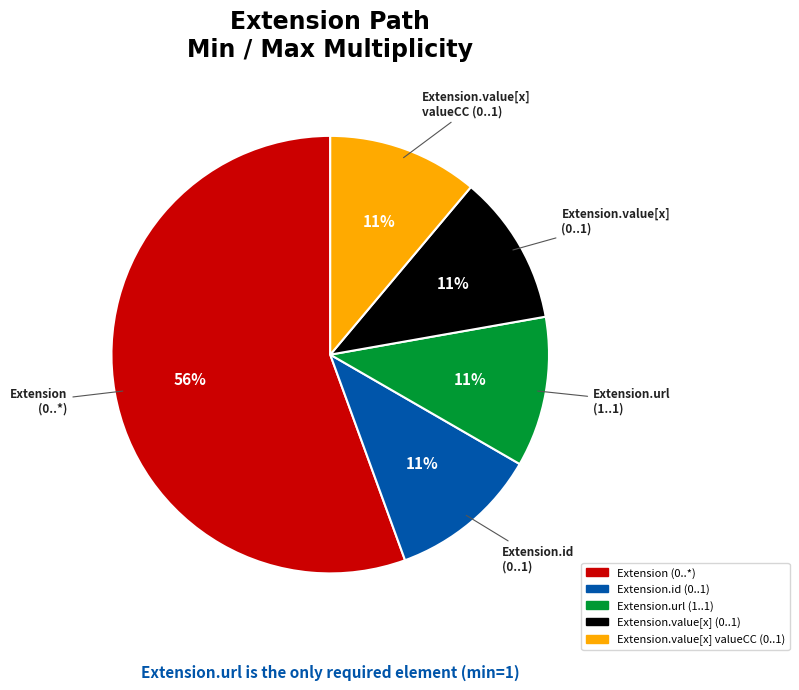

How many slices are in this pie chart?

5